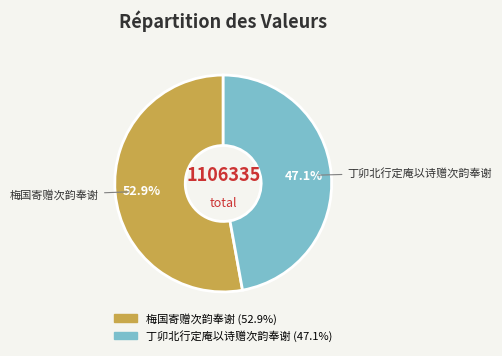

To the nearest percent, what is the average slice percentage?

50%